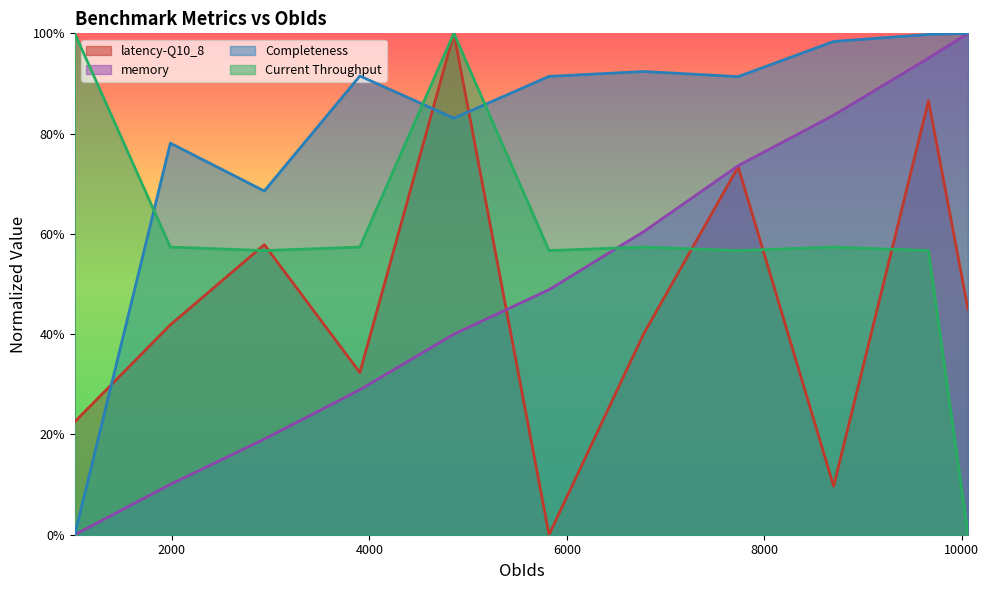

True or false: Current Throughput has a value of 0.6 at 7736.

True